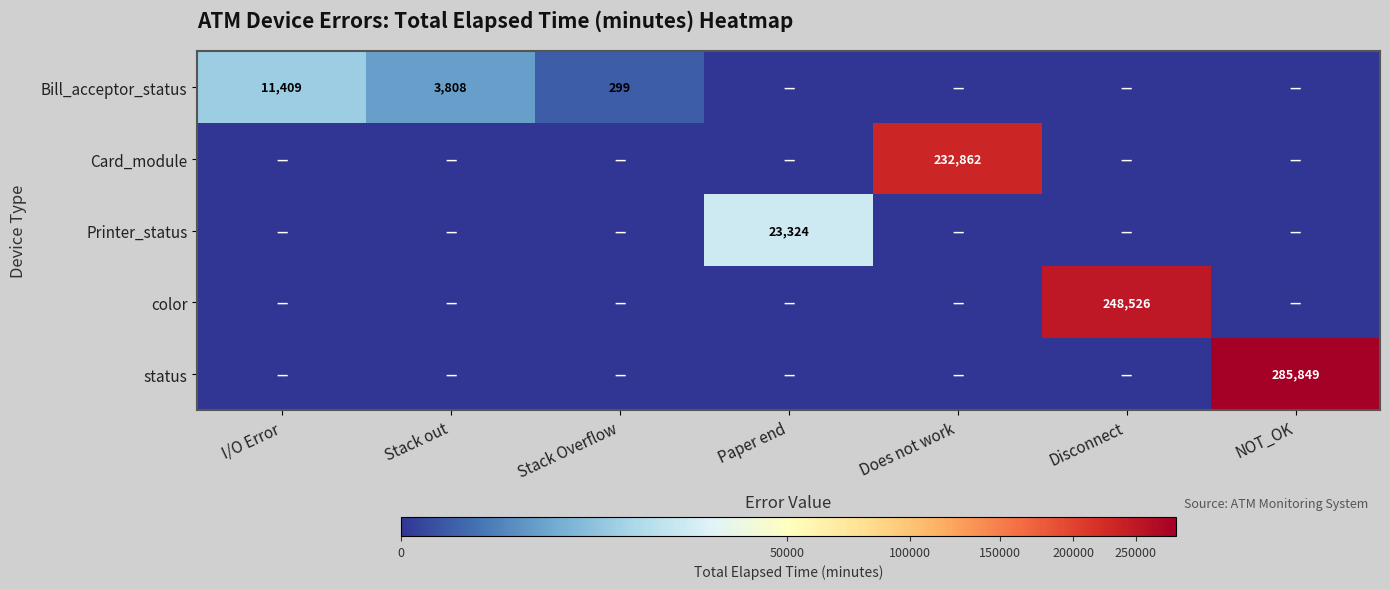

Between Does not work and I/O Error, which is larger?

I/O Error